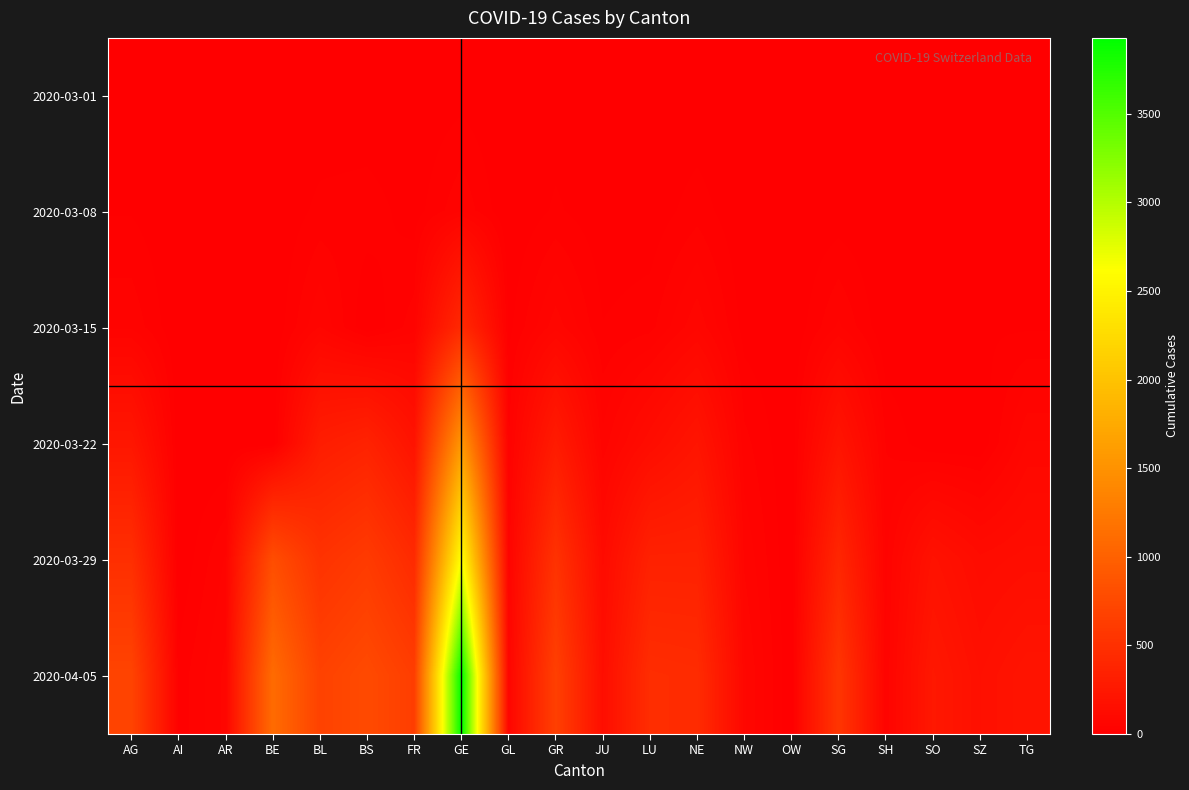

What is the difference between the highest and lowest values at BL?

680